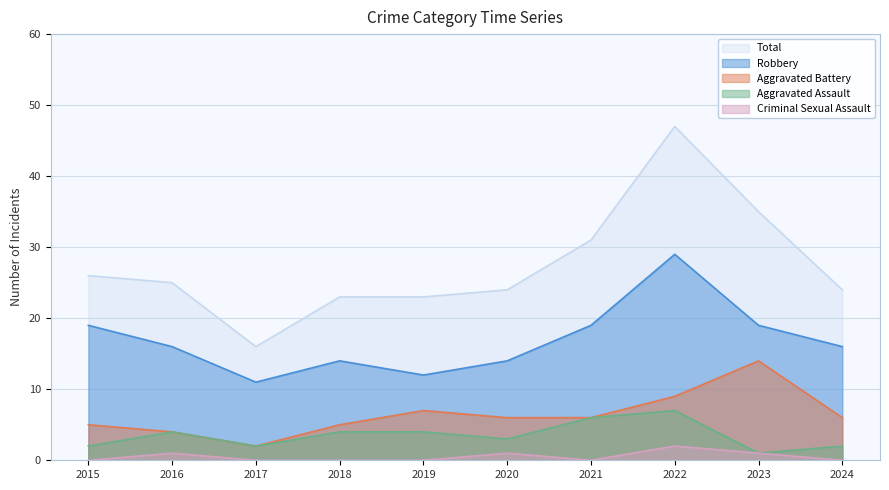

True or false: Robbery and Total cross at least once.

False